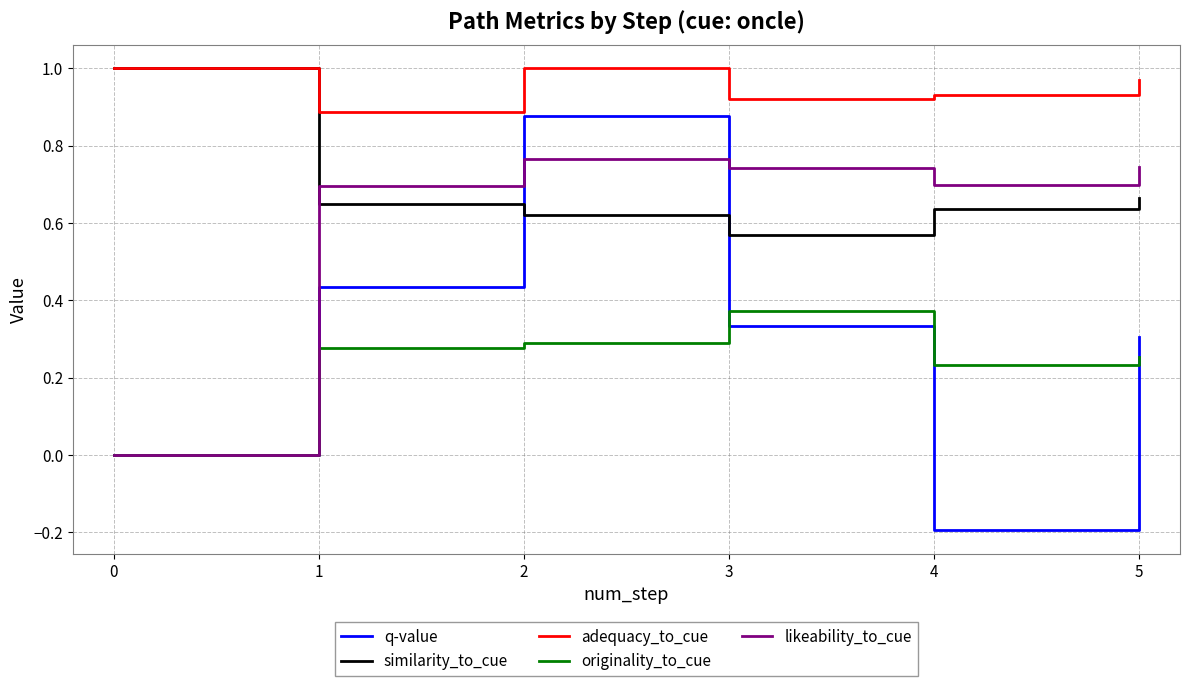

Between which two adjacent categories do likeability_to_cue and similarity_to_cue first intersect?

0 and 1